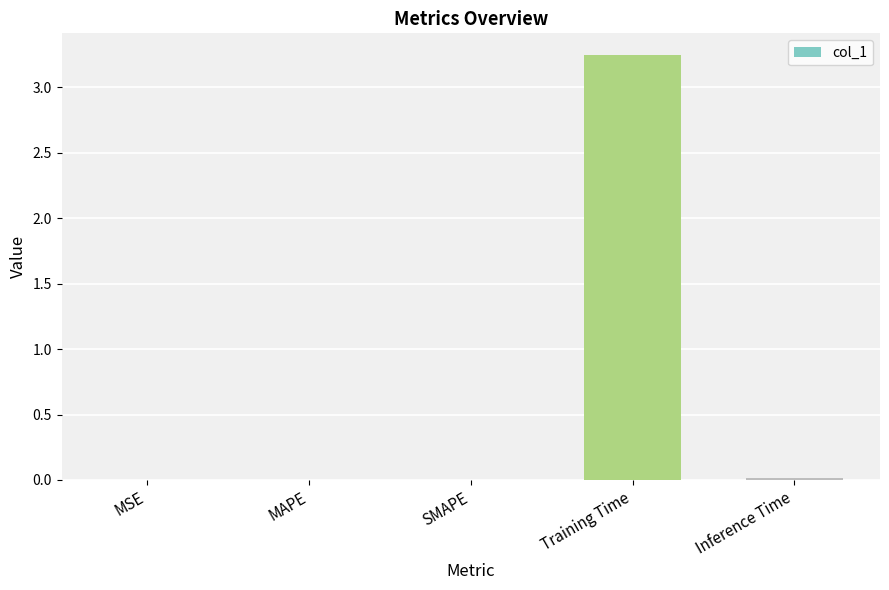

Which category has the highest value across all series?

Training Time